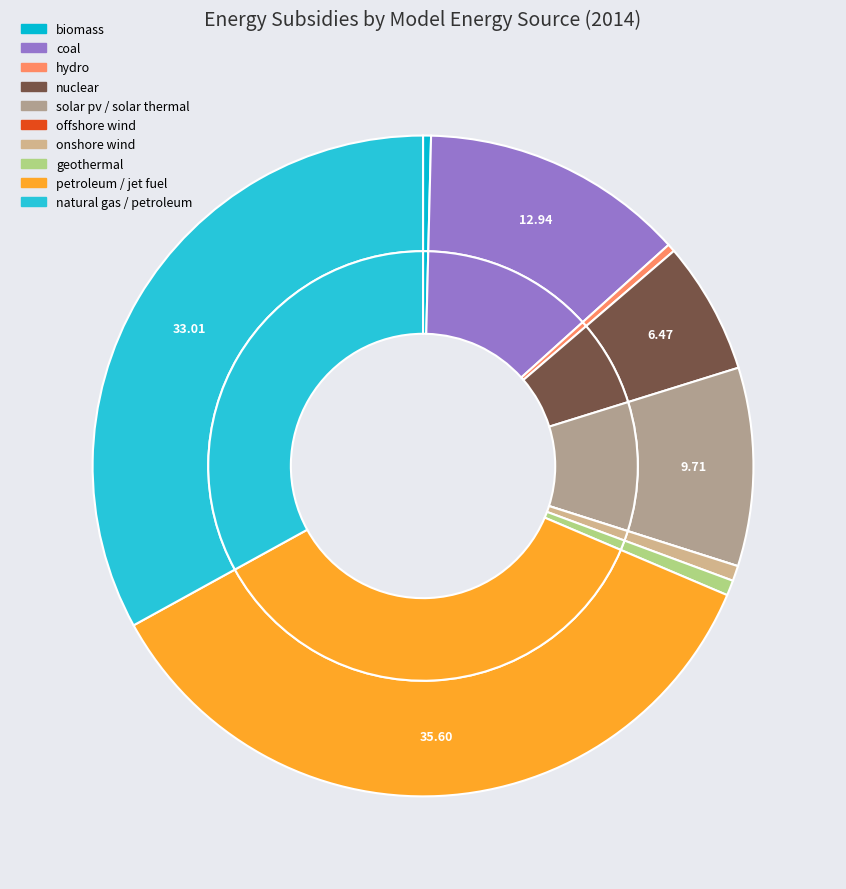

Combined, what portion of the pie is biomass and hydro?

0.8%